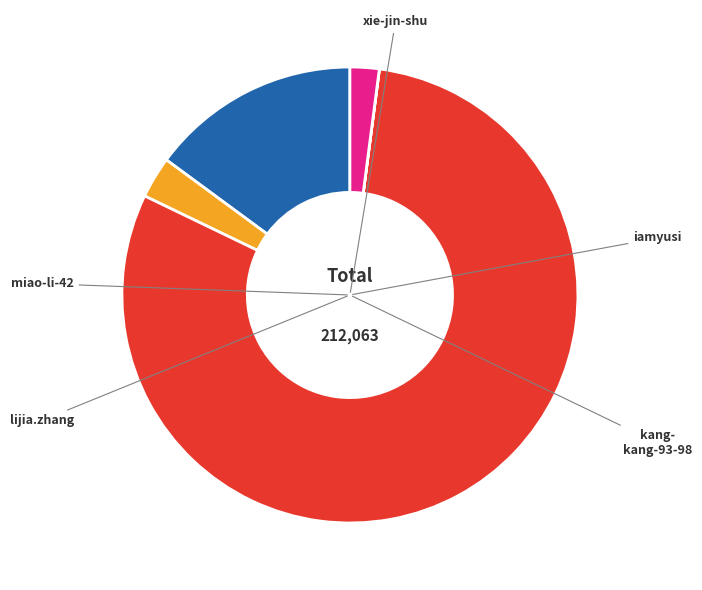

Is there any slice that represents more than half of the pie?

Yes